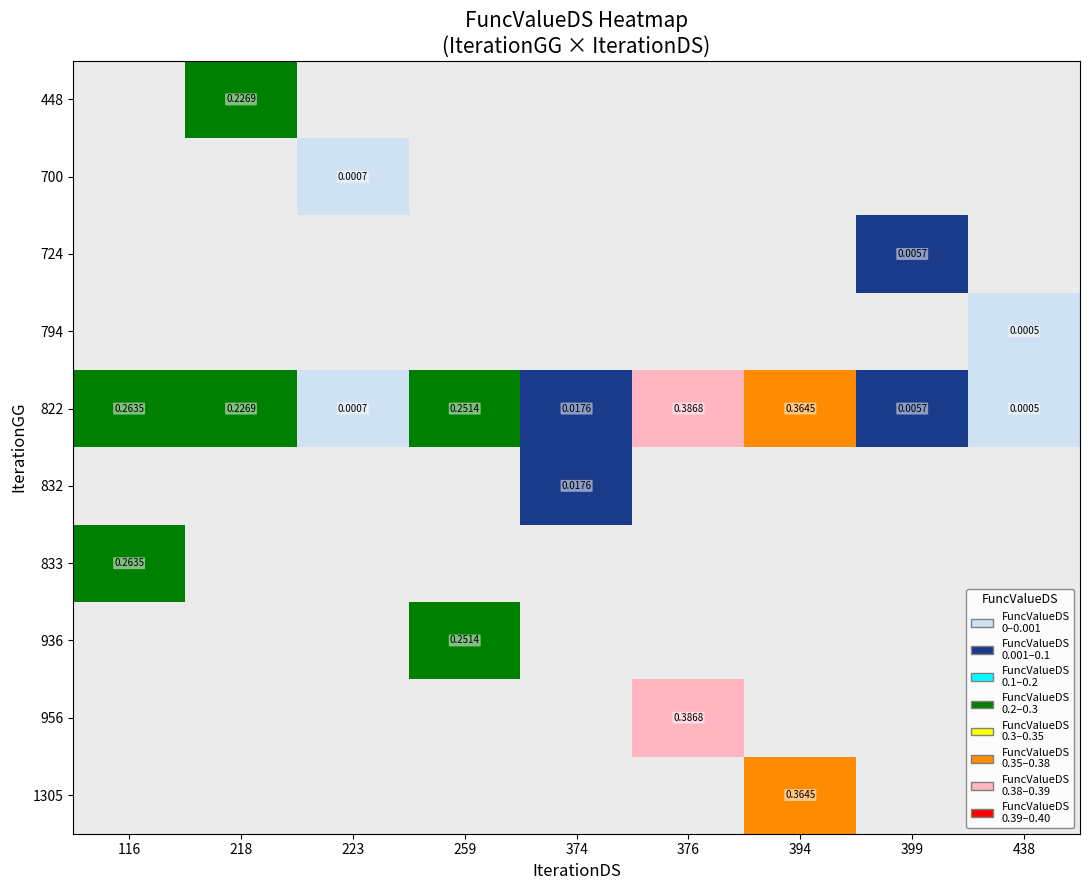

Which label corresponds to the smallest value in the chart?

438